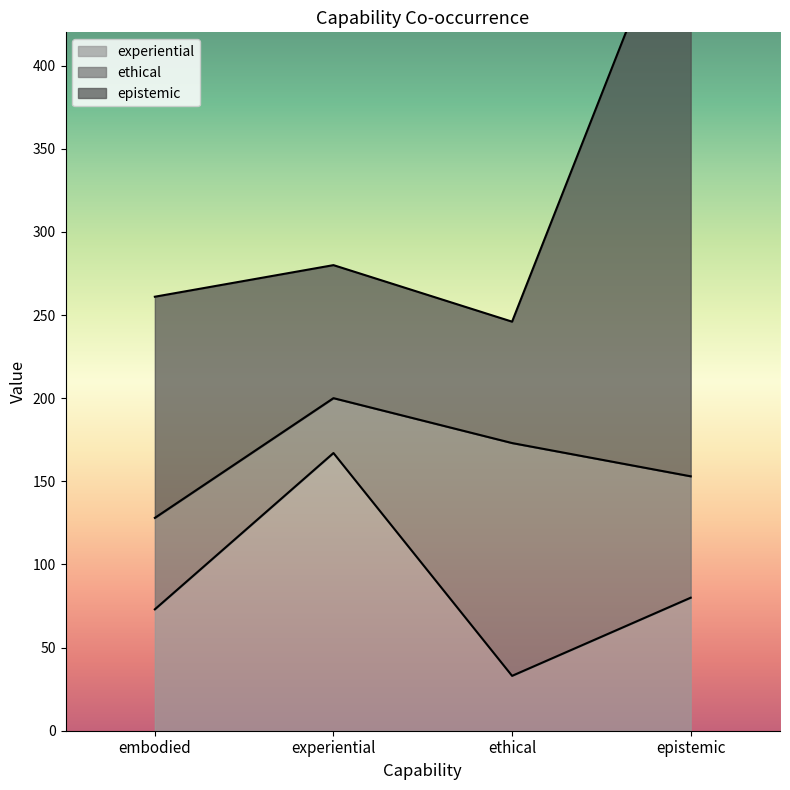

Where is experiential nearest to the value 100?

epistemic